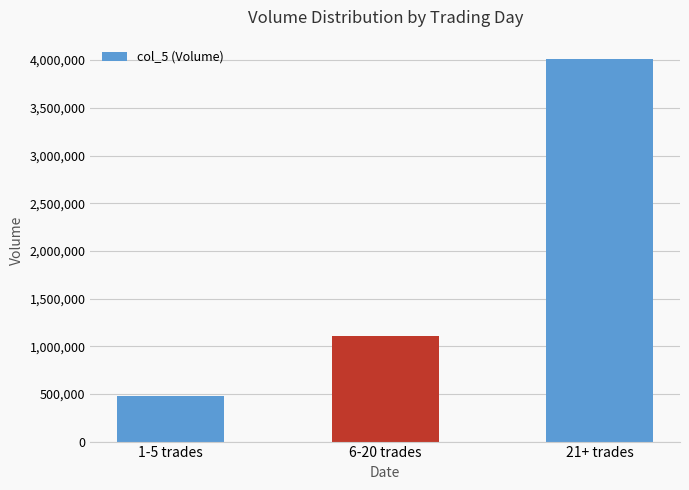

What position from the right is 21+ trades?

1